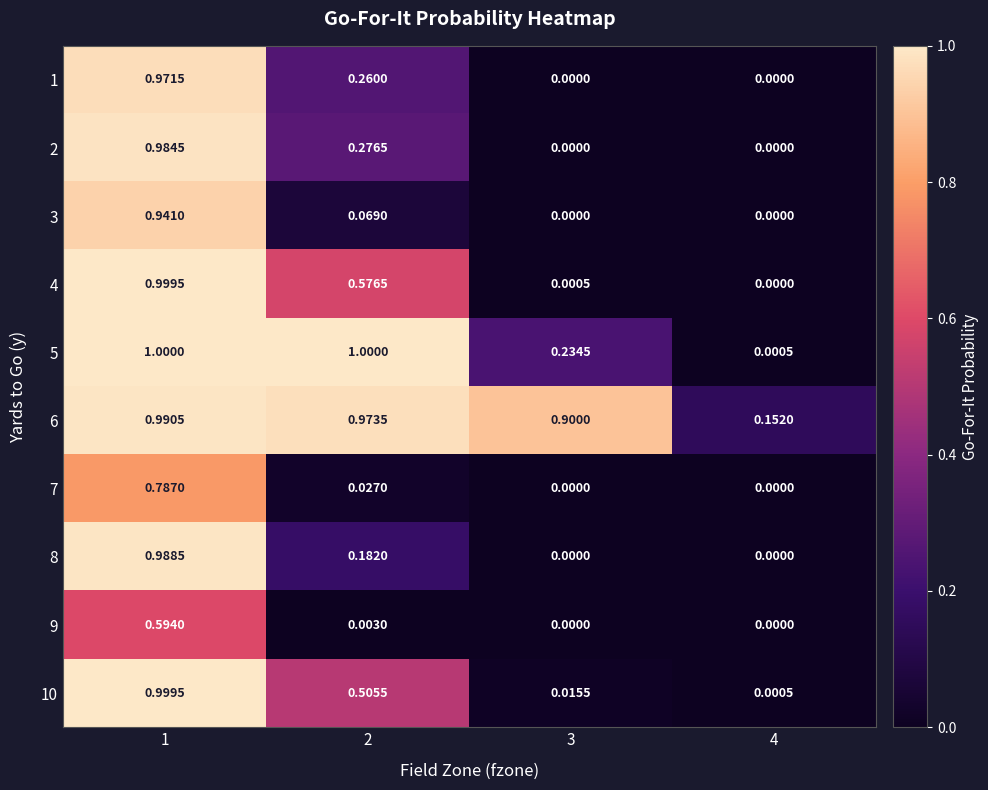

Is the value of 7 at 3 greater than the value of 3 at 2?

No